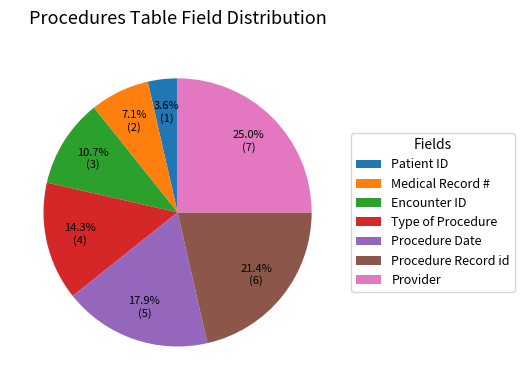

Is there any slice that represents more than half of the pie?

No